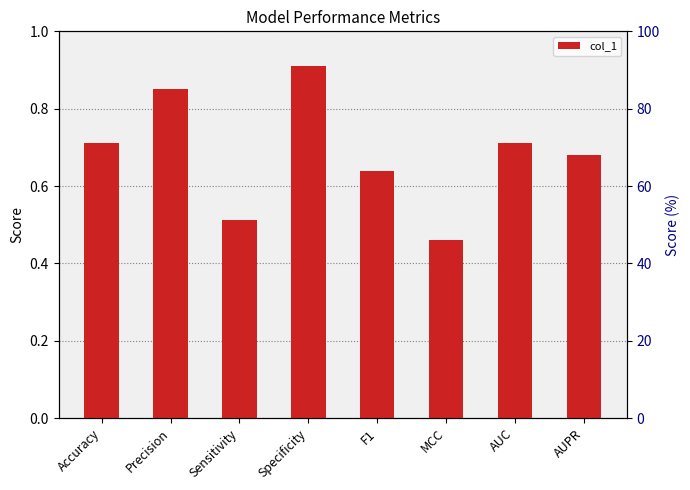

What position from the left is AUC?

7